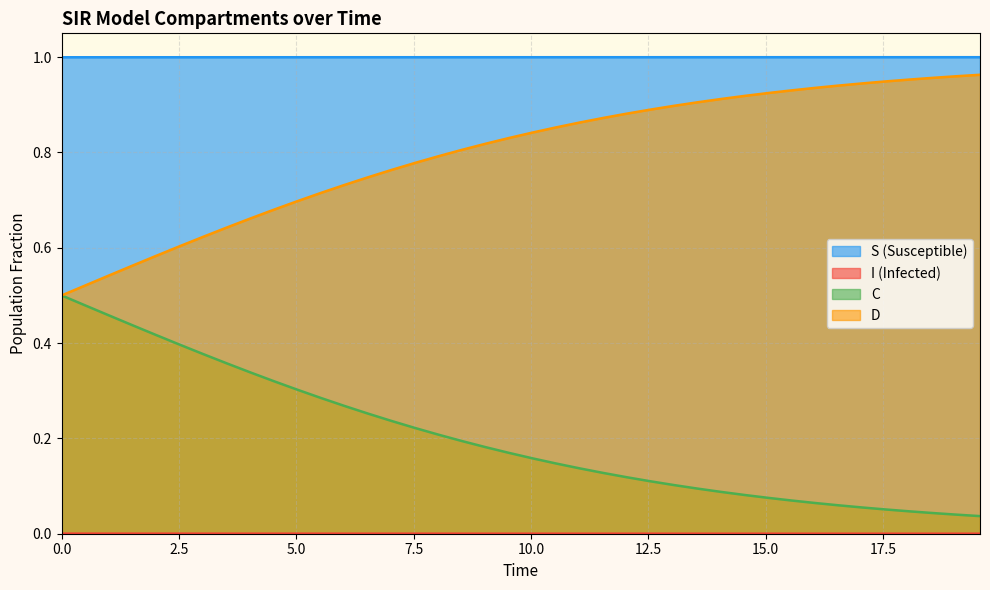

Which series has the largest total across all categories?

S (Susceptible)